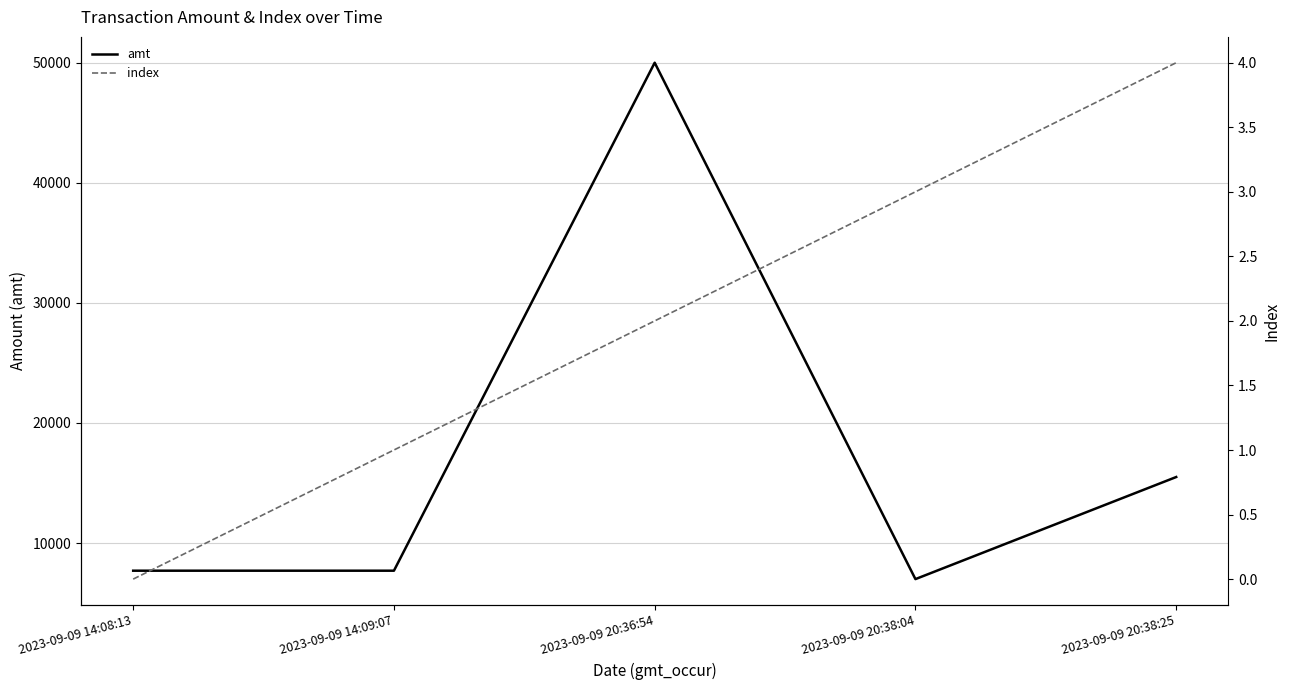

Rank the categories by index value from lowest to highest.

2023-09-09 14:08:13, 2023-09-09 14:09:07, 2023-09-09 20:36:54, 2023-09-09 20:38:04, 2023-09-09 20:38:25